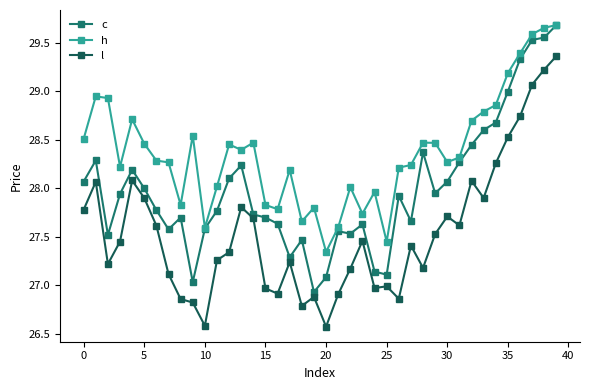

Is this an area chart (filled region under the line)?

No